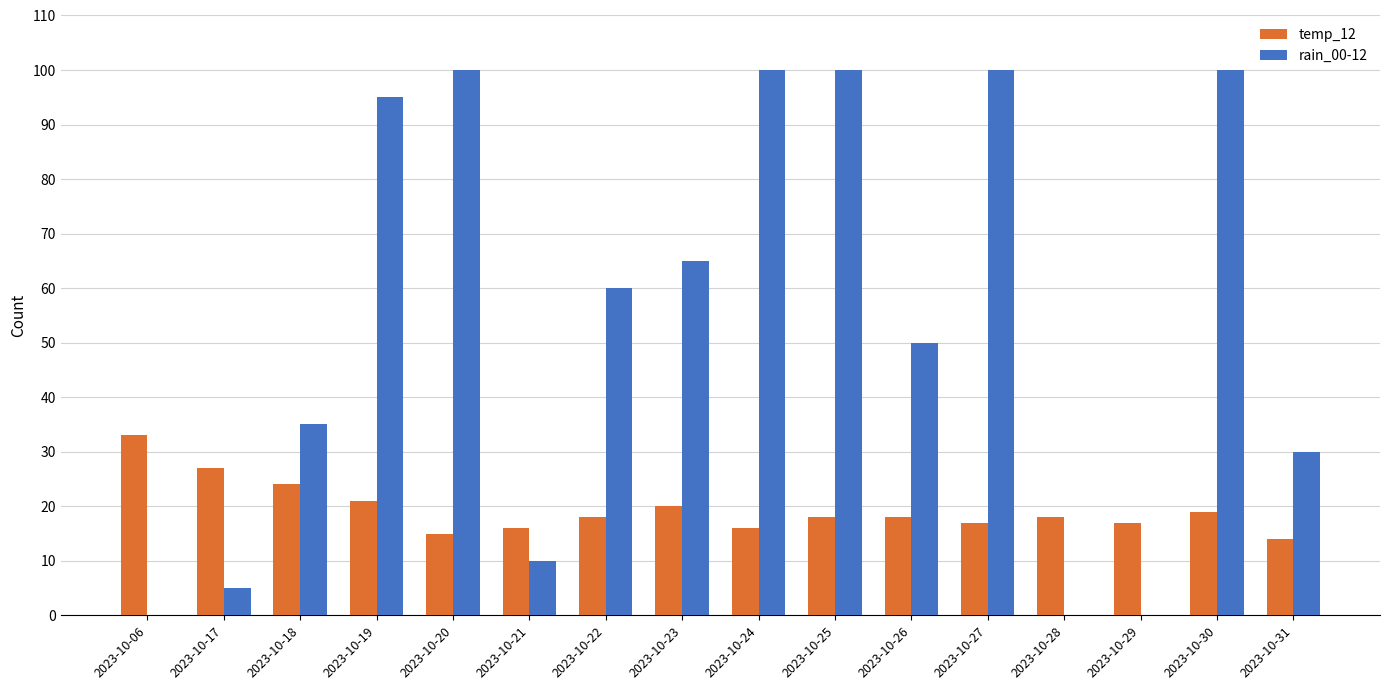

Which series has the largest total across all categories?

rain_00-12